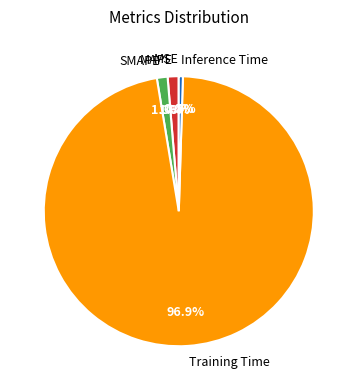

Is MAPE the majority of the pie?

No